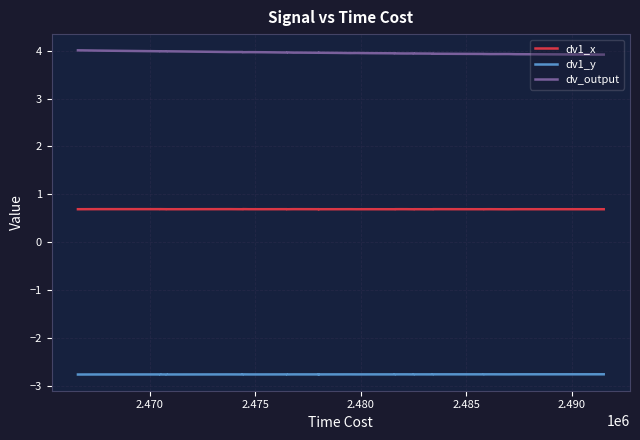

List the series in order of their peak value, lowest first.

dv1_y, dv1_x, dv_output